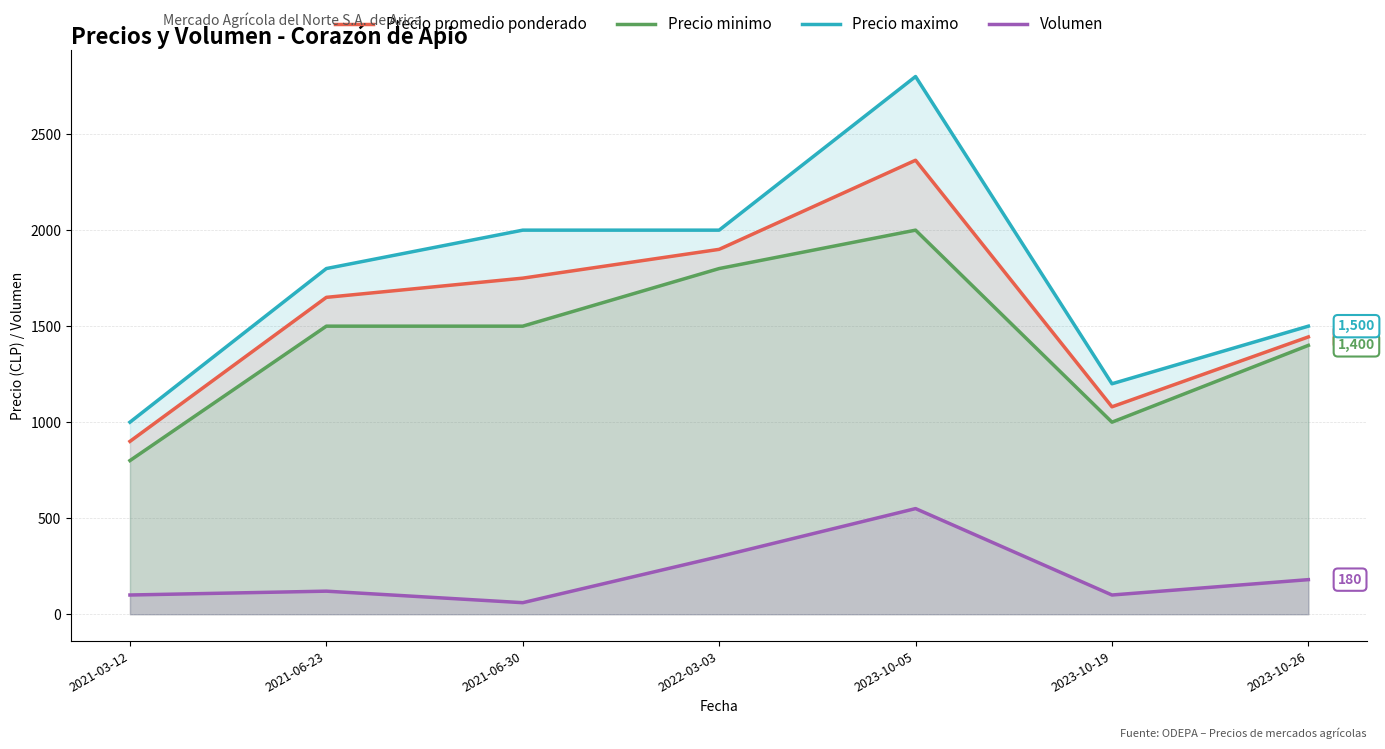

Rank the series by their maximum value, from highest to lowest.

Precio maximo, Precio promedio ponderado, Precio minimo, Volumen